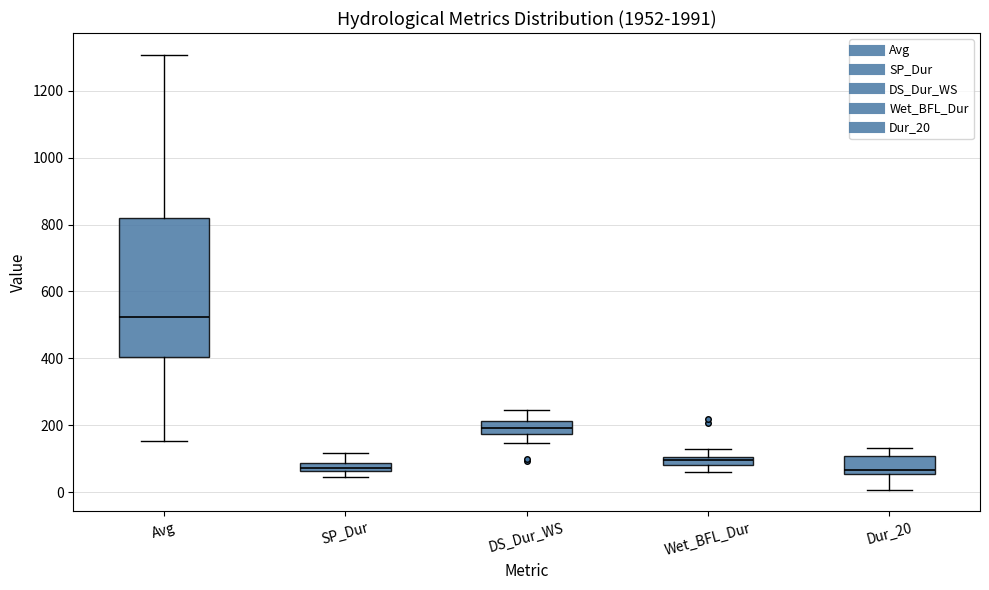

Which box is the tallest, from its lower edge to its upper edge?

Avg